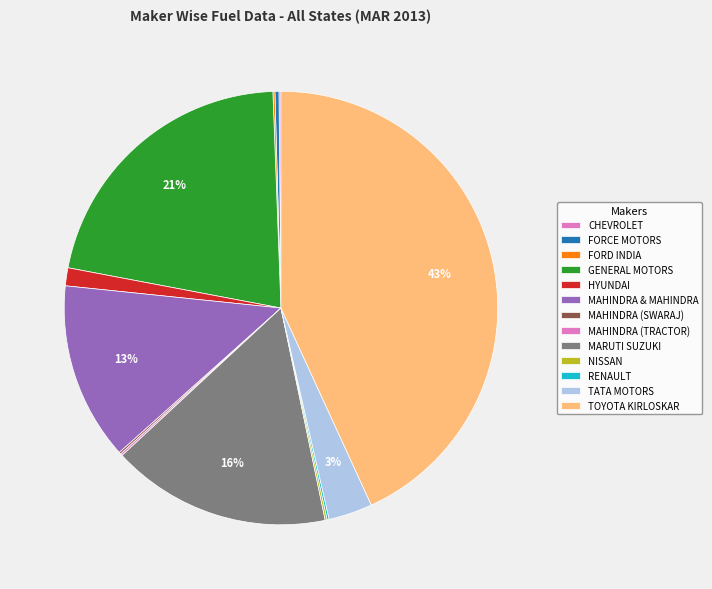

True or false: HYUNDAI accounts for 11% of the total.

False